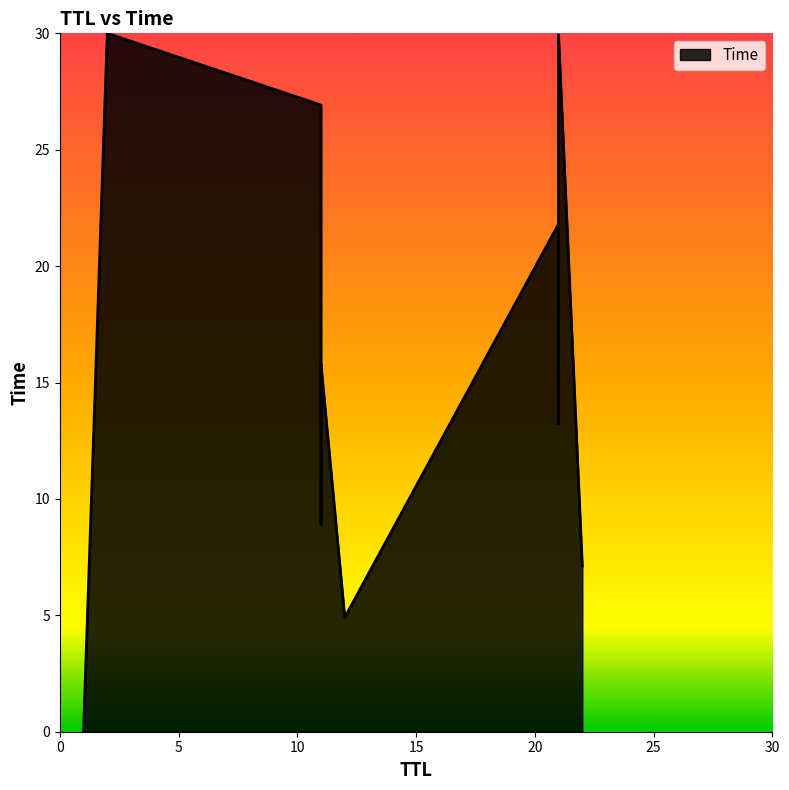

At which category does the chart reach its peak across all series?

2